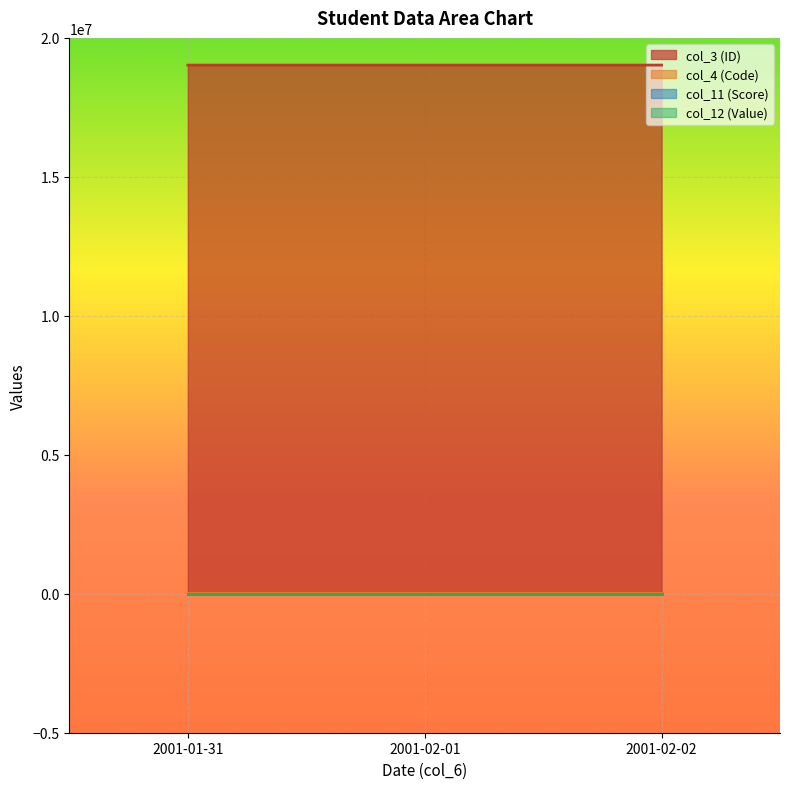

The value of col_3 (ID) at 2001-02-01 is 19021392. True or false?

True